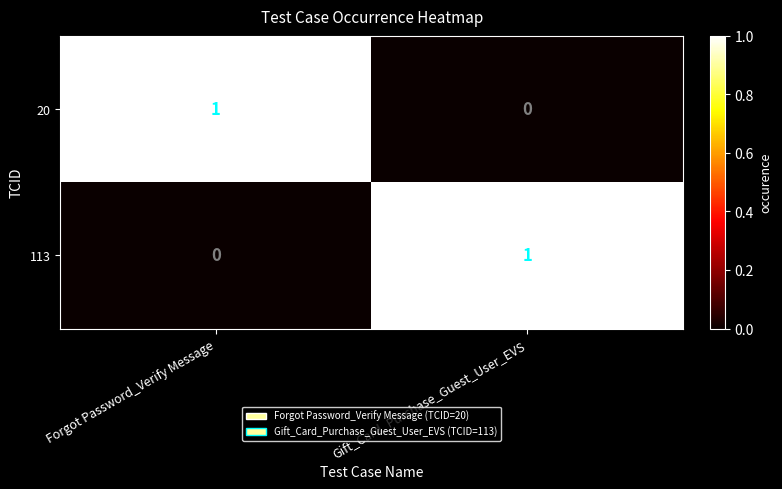

Where is 20 nearest to the value 0?

Gift_Card_Purchase_Guest_User_EVS